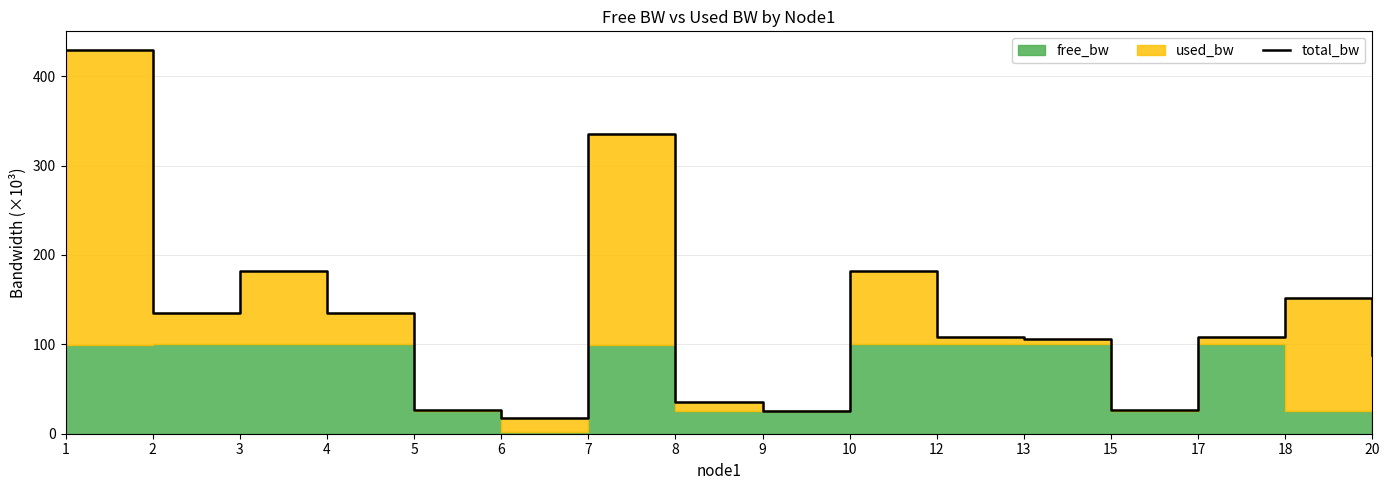

At which label does the data first exceed 108?

1